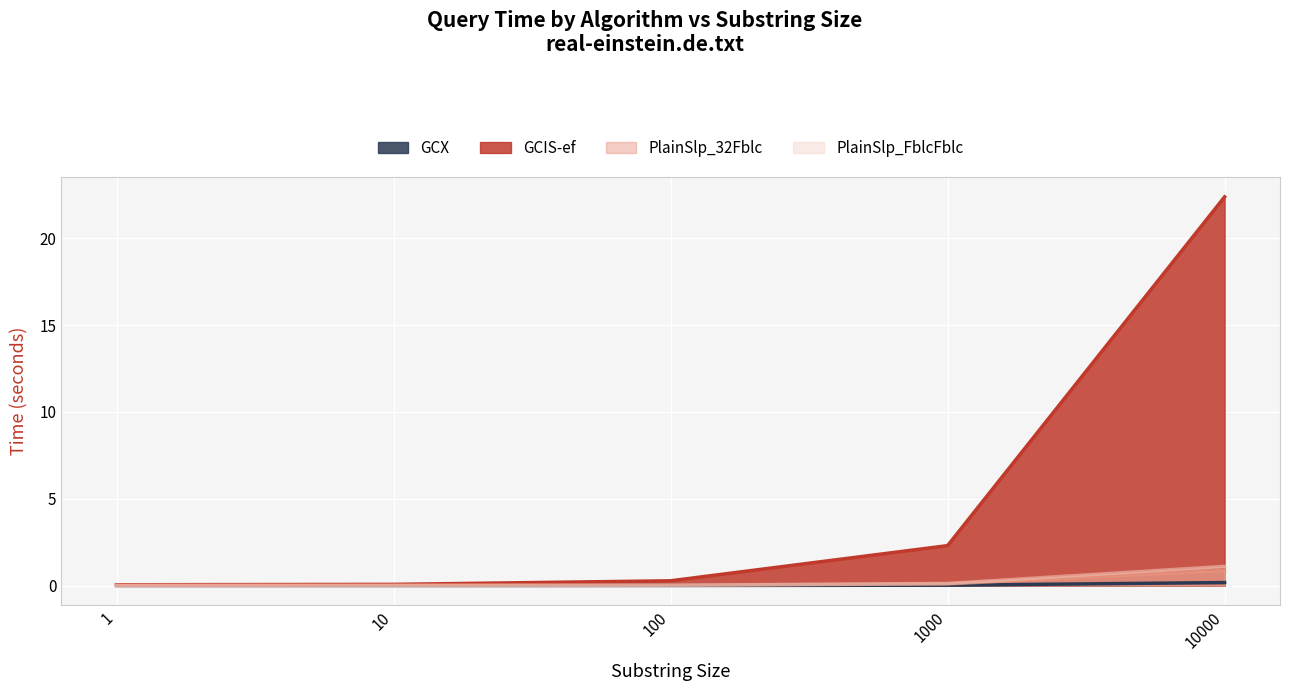

At which category is the sum across all series the highest?

10000